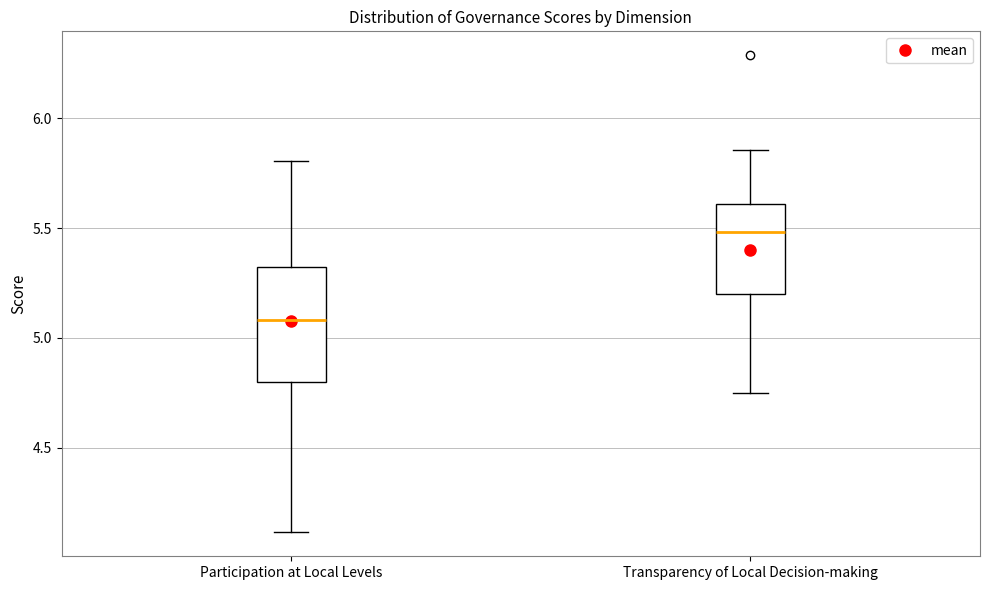

Reading left to right, transcribe this box plot: for each box, give where its median line is, the range the box spans, and where its two whiskers end, as read against the y-axis. The values are not printed on the chart, so give them approximately, as read against the axis.

Participation at Local Levels: median 5.10, box 4.80 to 5.30, whiskers 4.10 to 5.80
Transparency of Local Decision-making: median 5.50, box 5.20 to 5.60, whiskers 4.75 to 5.85